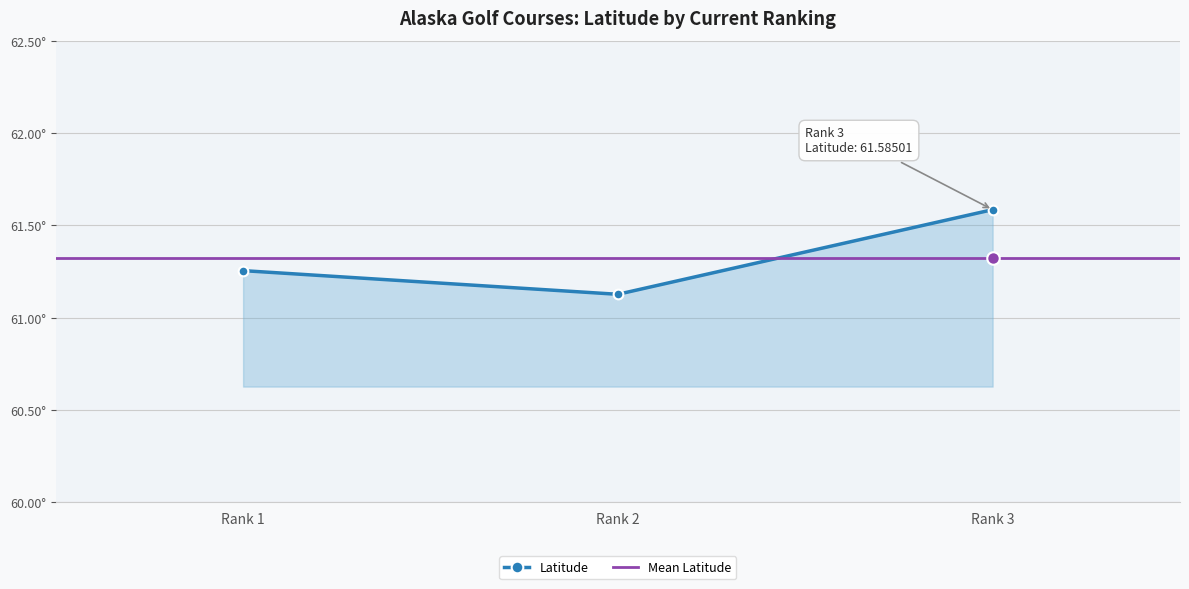

Rank the categories by value from highest to lowest.

Rank 3, Rank 1, Rank 2